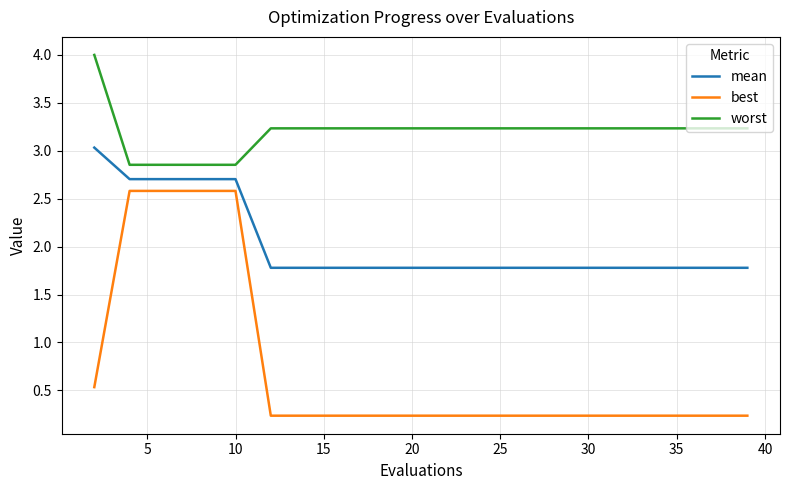

Which series has the largest range (max minus min)?

best